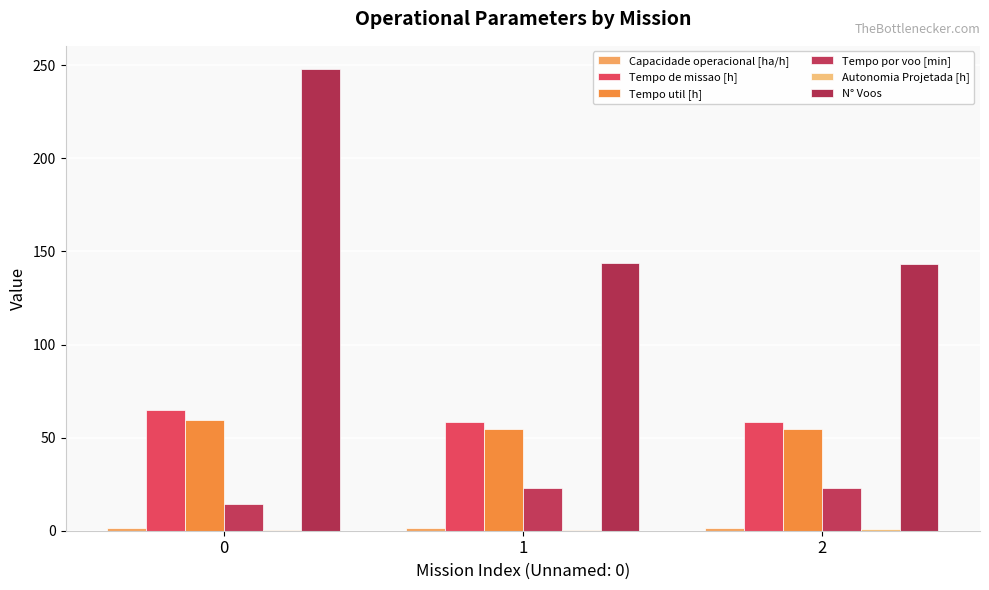

Which series has the largest range (max minus min)?

N° Voos